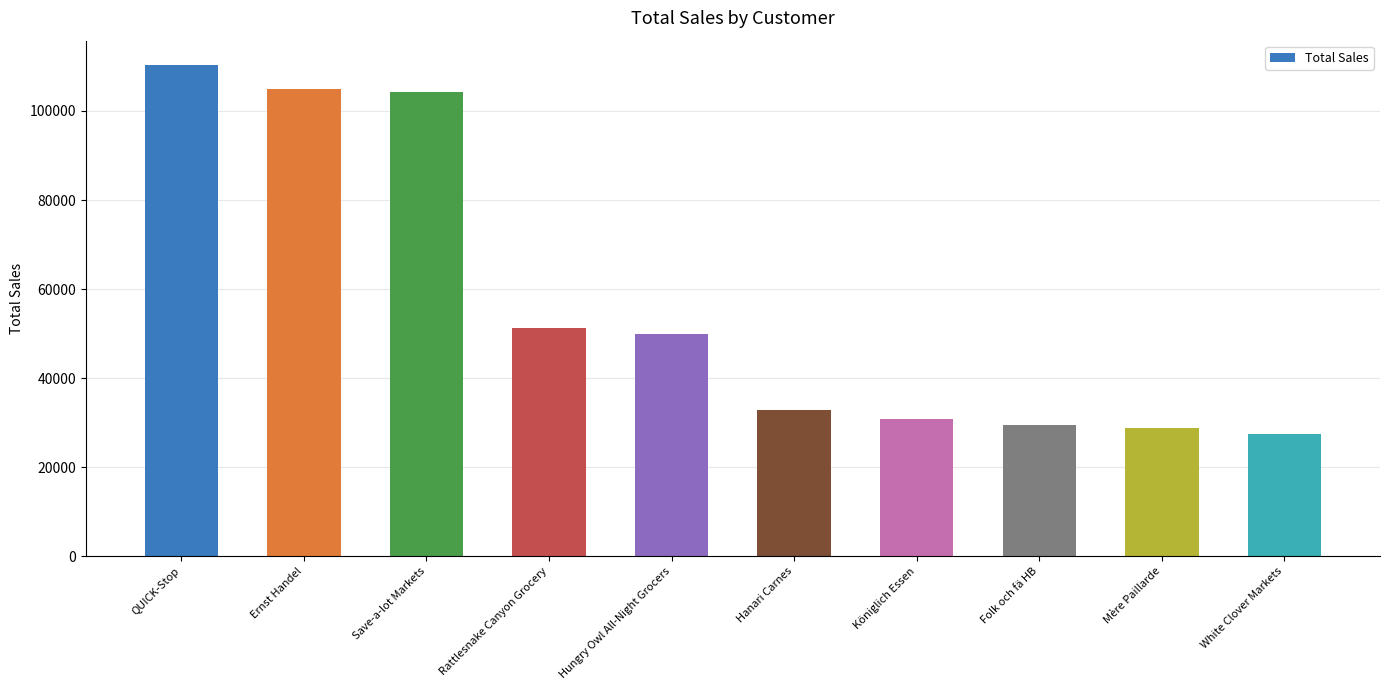

What is the difference between the maximum and minimum values?

82913.7